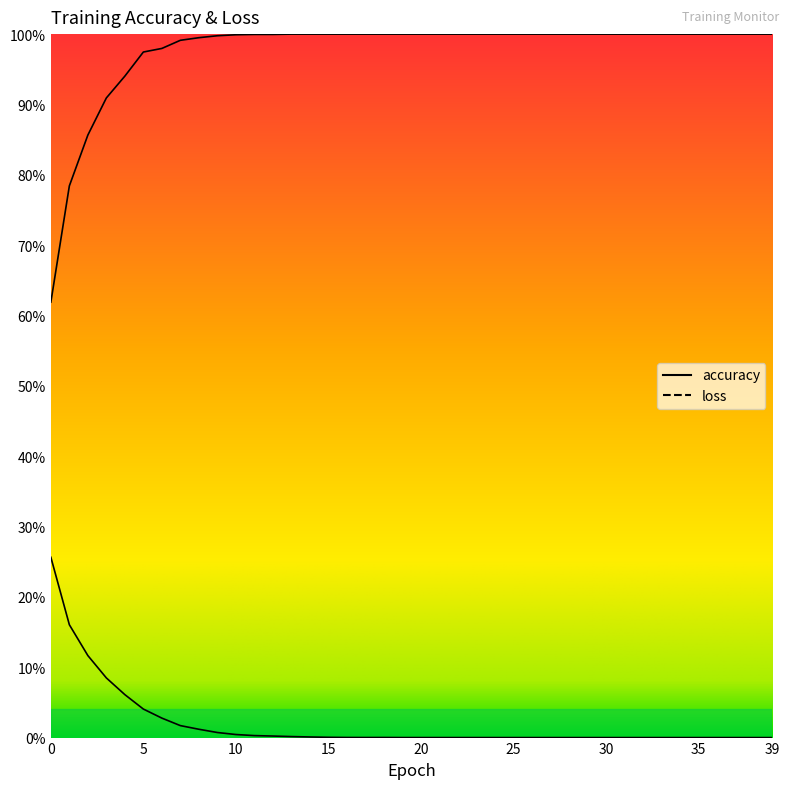

Which series has the widest spread of values?

accuracy